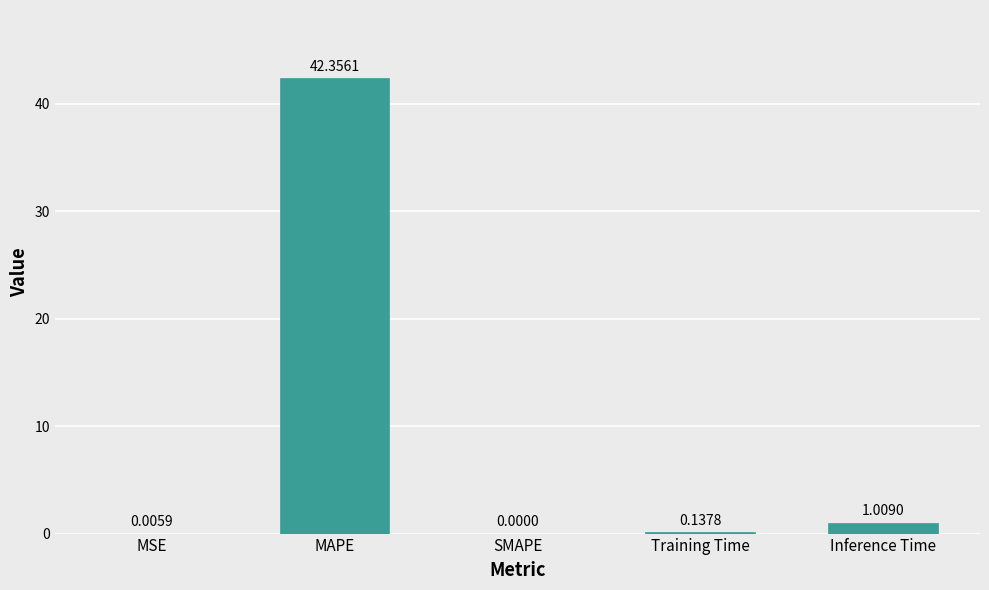

What is the sum of all values?

43.5